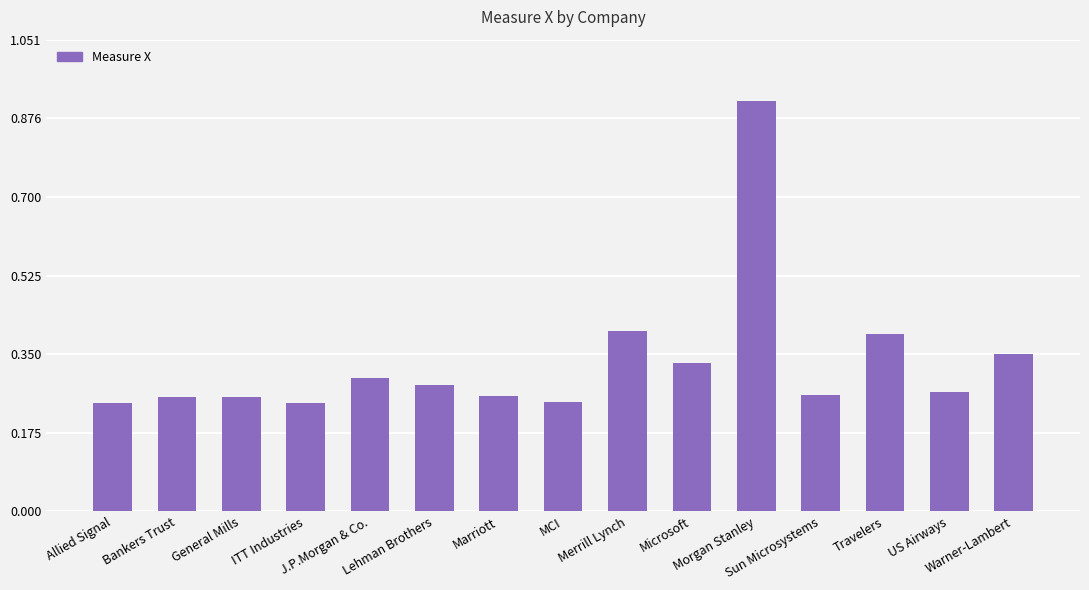

What is the sum of all values?

5.0